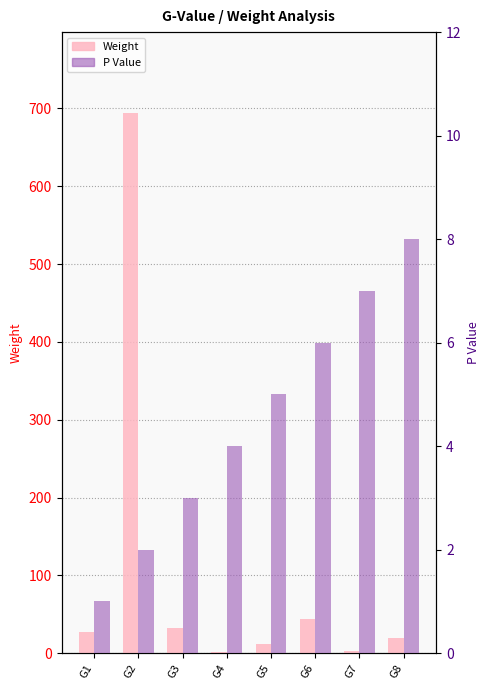

How many groups of bars are there?

8